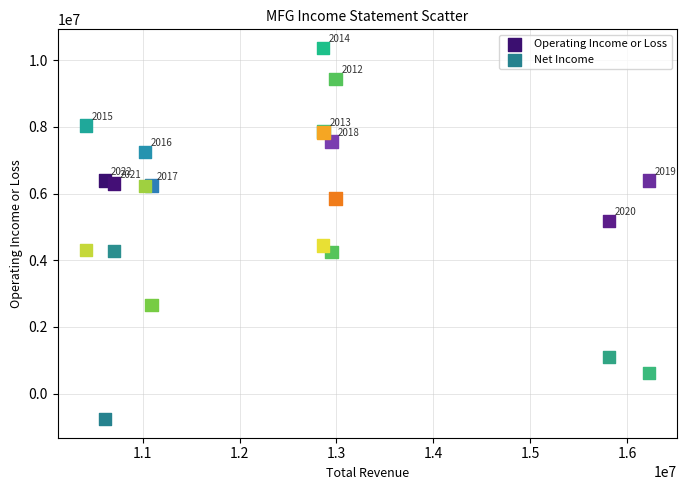

Which series reaches the maximum Y coordinate?

Operating Income or Loss